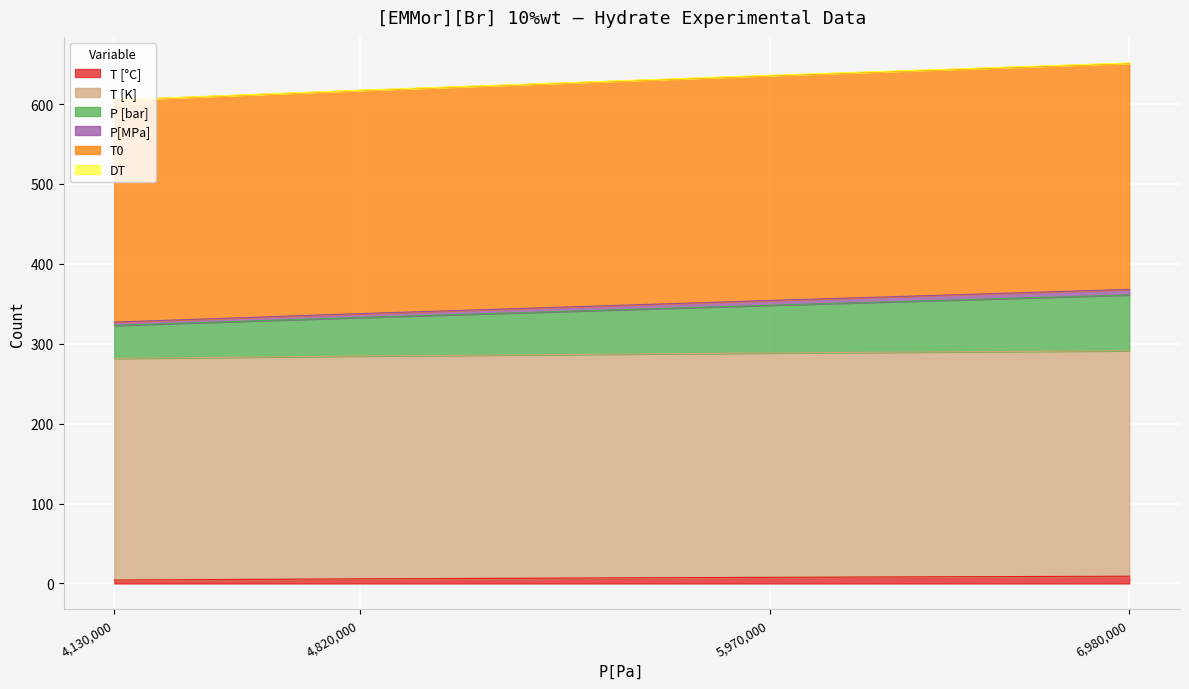

True or false: DT and T [°C] intersect in this chart.

False